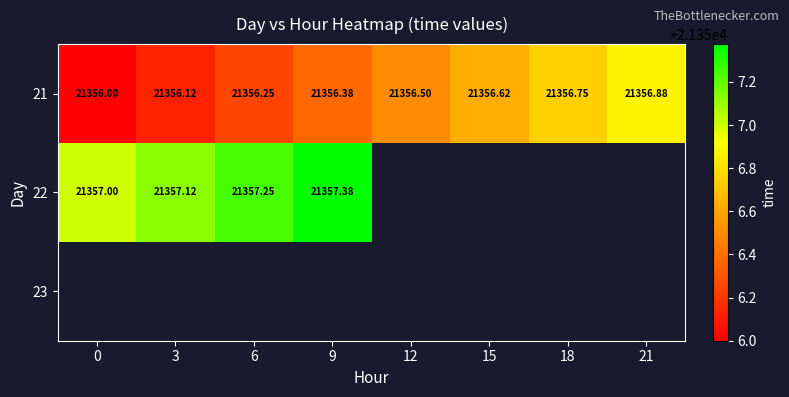

Which series has the widest spread of values?

21